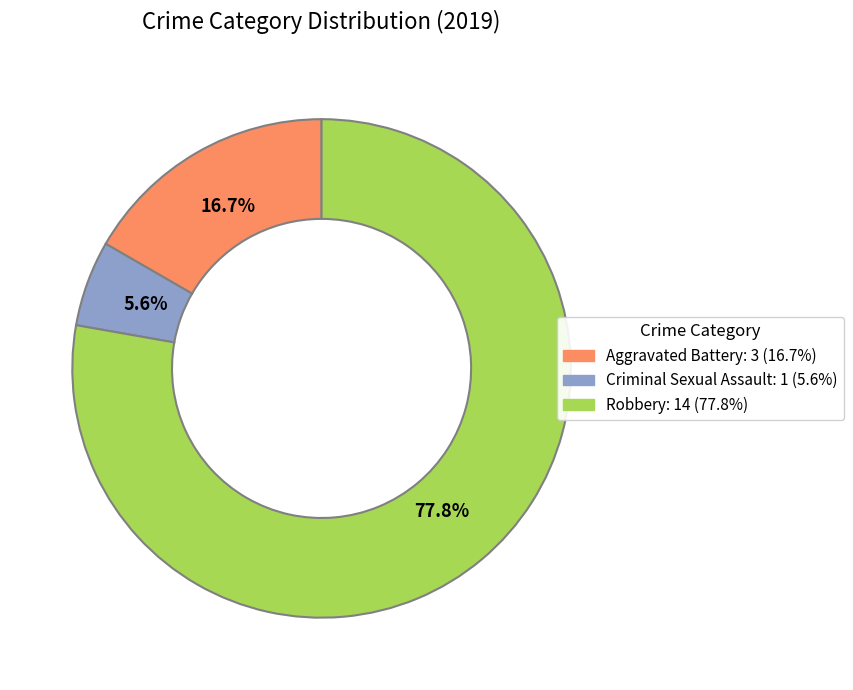

Is there a majority slice in this chart?

Yes